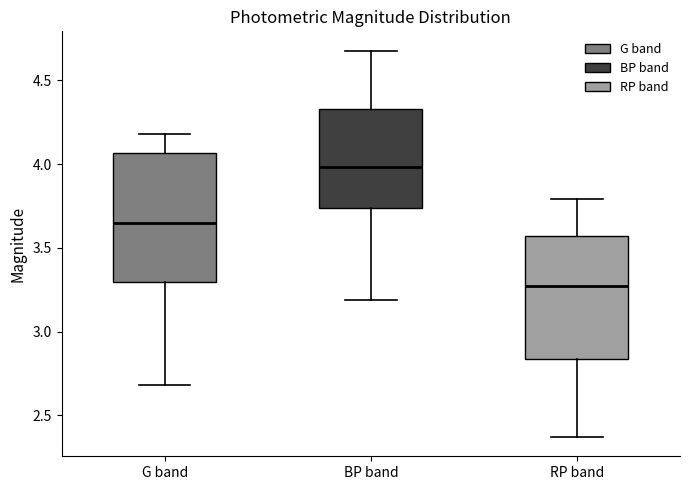

Where does the lower whisker of the box for BP band end on the y-axis? The values are not printed on the chart, so give them approximately, as read against the axis.

3.20